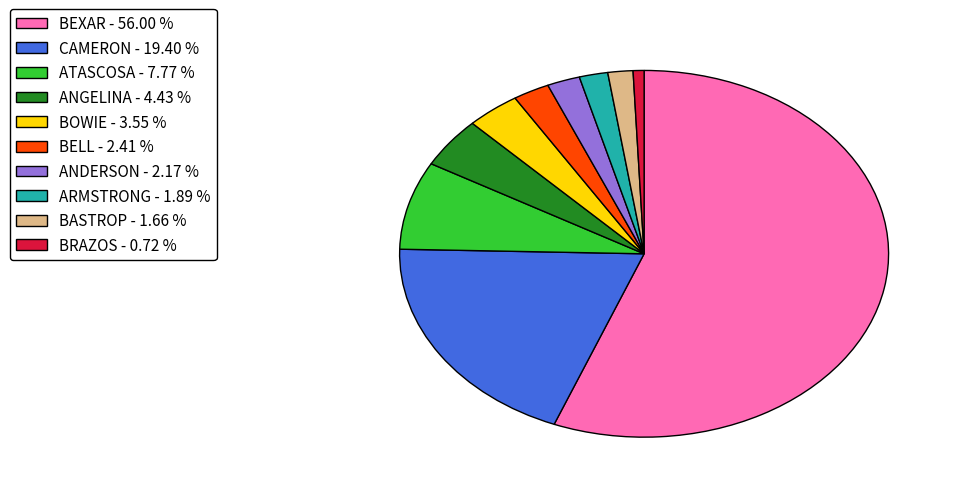

What is the ratio of the value at BOWIE - 3.55 % to the value at ATASCOSA - 7.77 %?

0.5